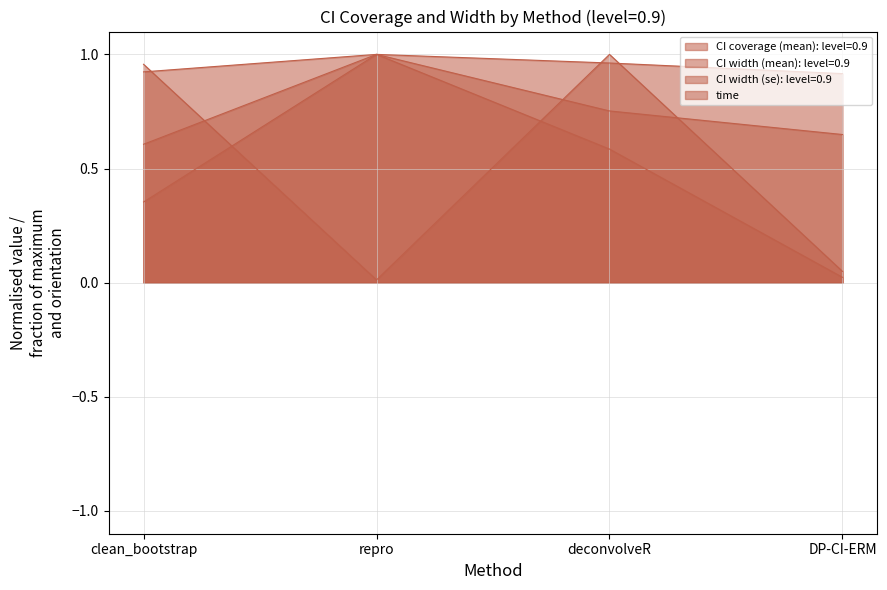

Between repro and DP-CI-ERM, which series saw the biggest shift?

CI width (se): level=0.9